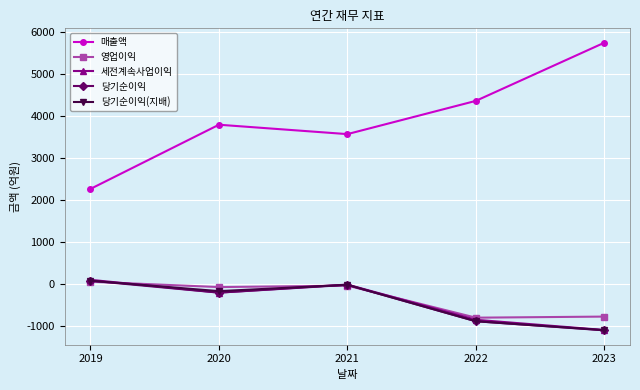

Is this an area chart (filled region under the line)?

No